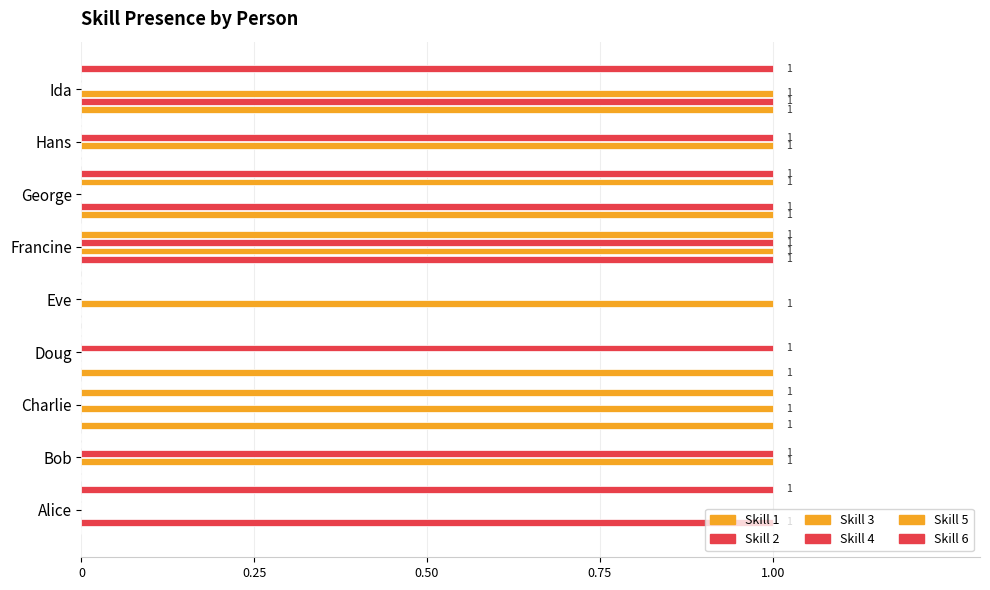

How many distinct data groups are displayed?

6